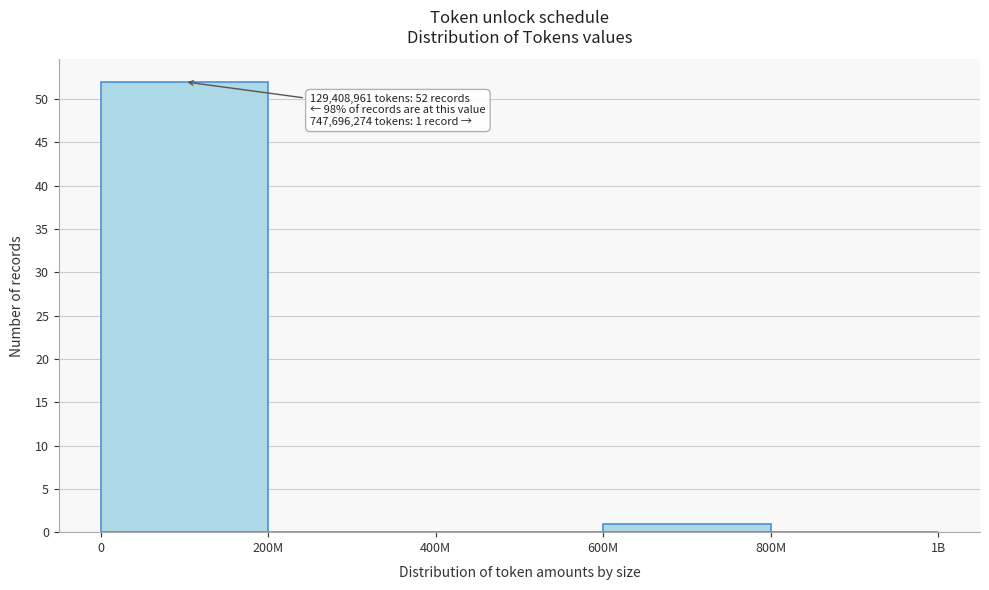

Reading left to right, list all the values displayed in this chart.

0=52	200M=0	400M=0	600M=1	800M=0